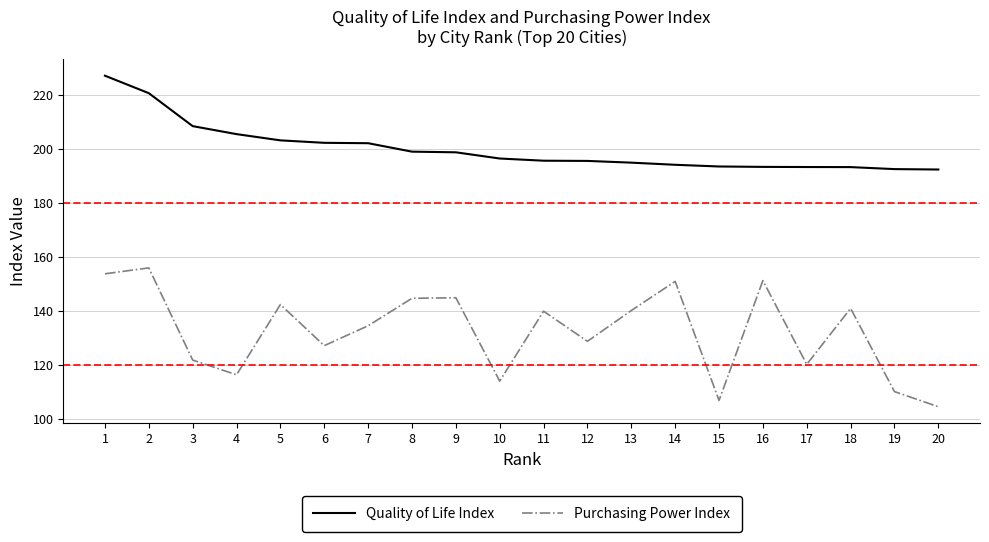

Is it true that Purchasing Power Index equals 77.9 at 6?

False